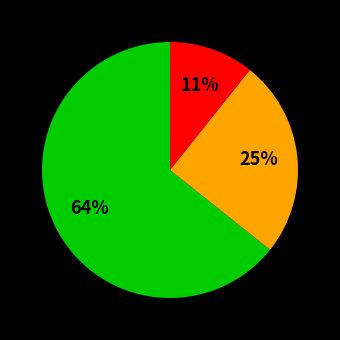

To the nearest percent, what is the average slice percentage?

33%